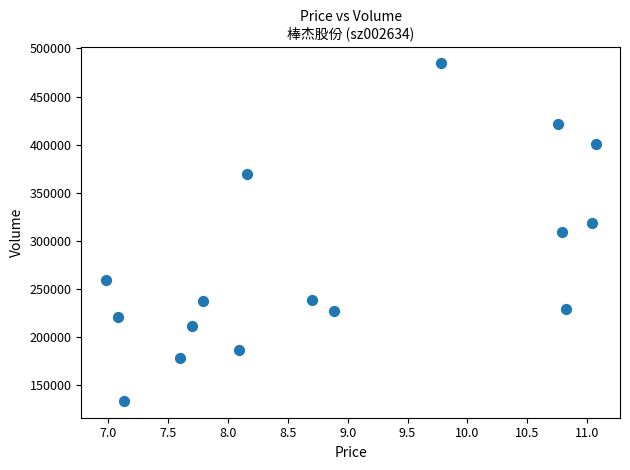

What is the range of Y values (max minus min)?

350869